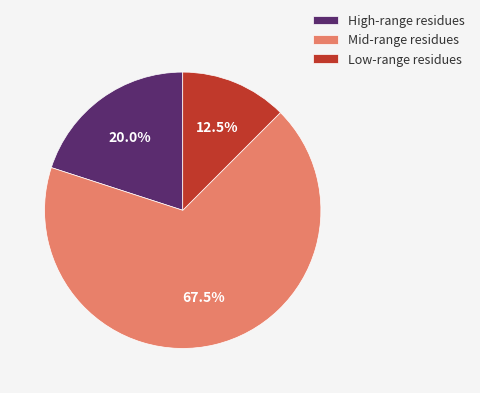

Which slice is the largest?

Mid-range residues